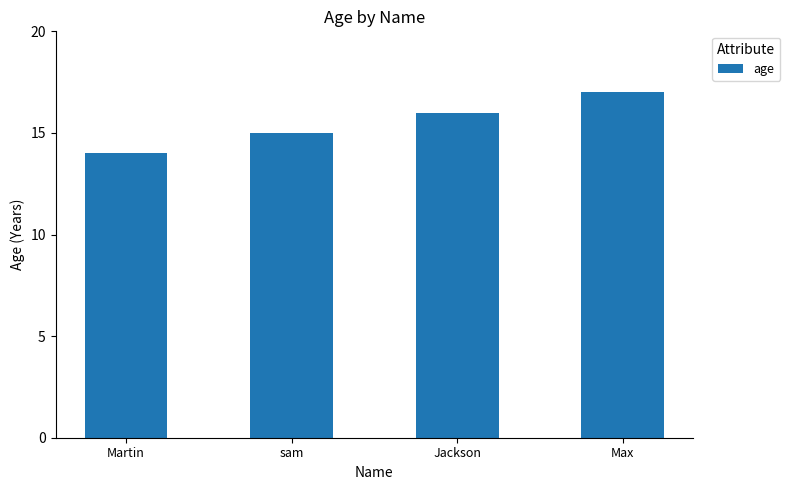

How many values are between 15 and 17?

3